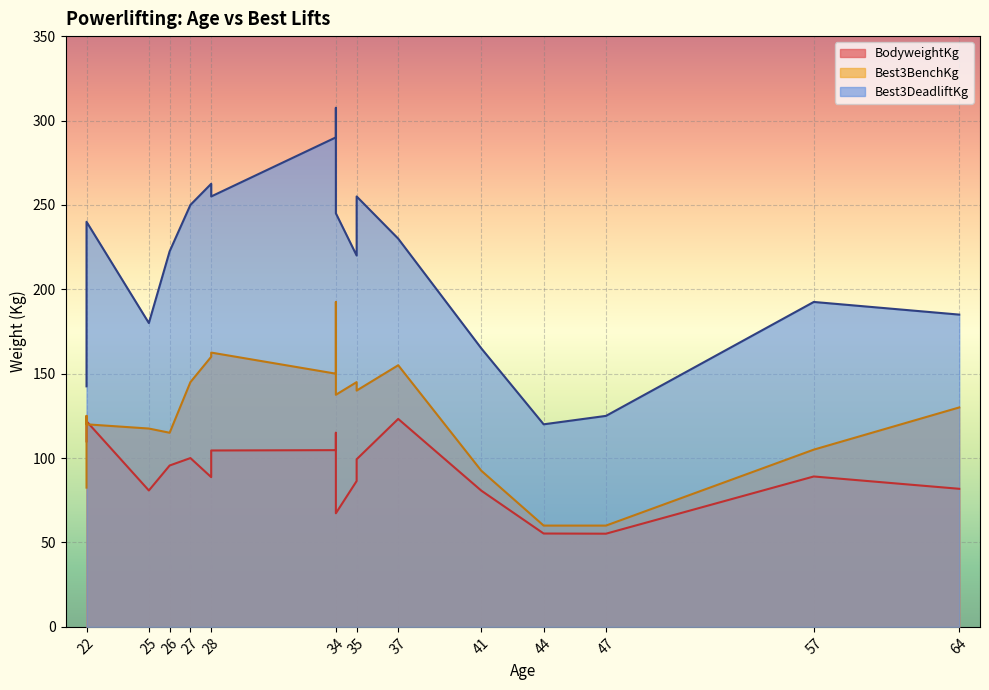

How many categories are shown in the chart?

19